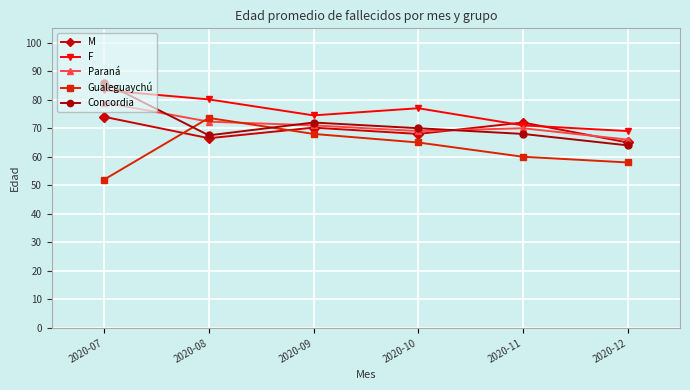

At which label does Concordia first exceed 70?

2020-07